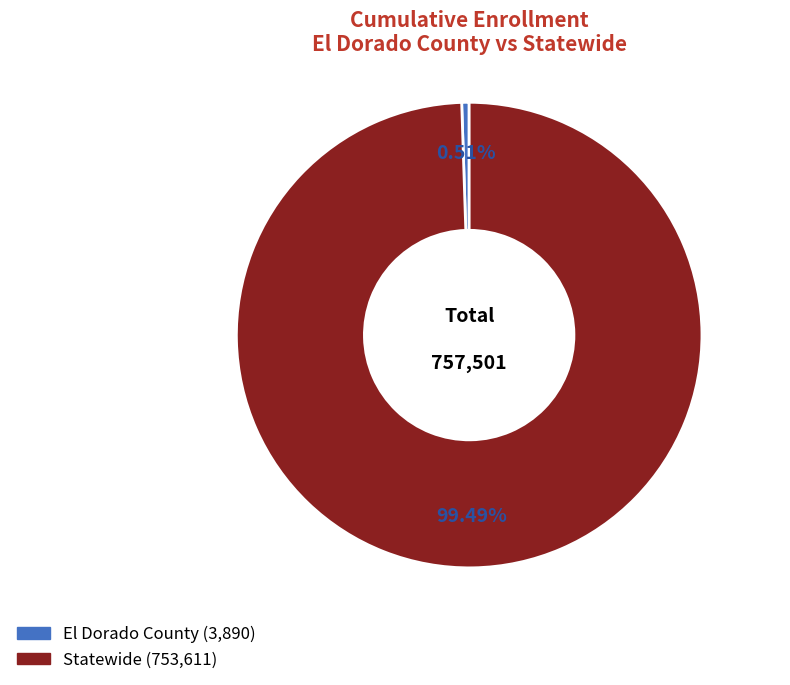

Is there any slice that represents more than half of the pie?

Yes